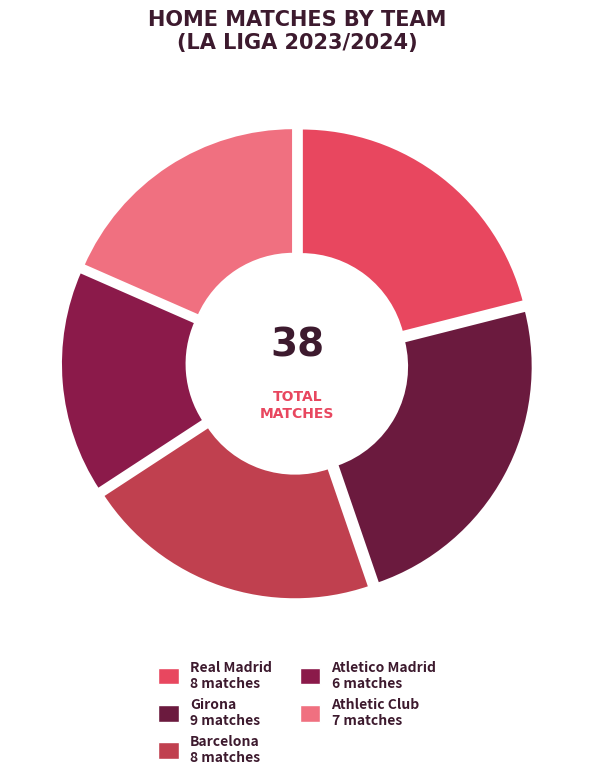

Which slice is the largest?

Girona